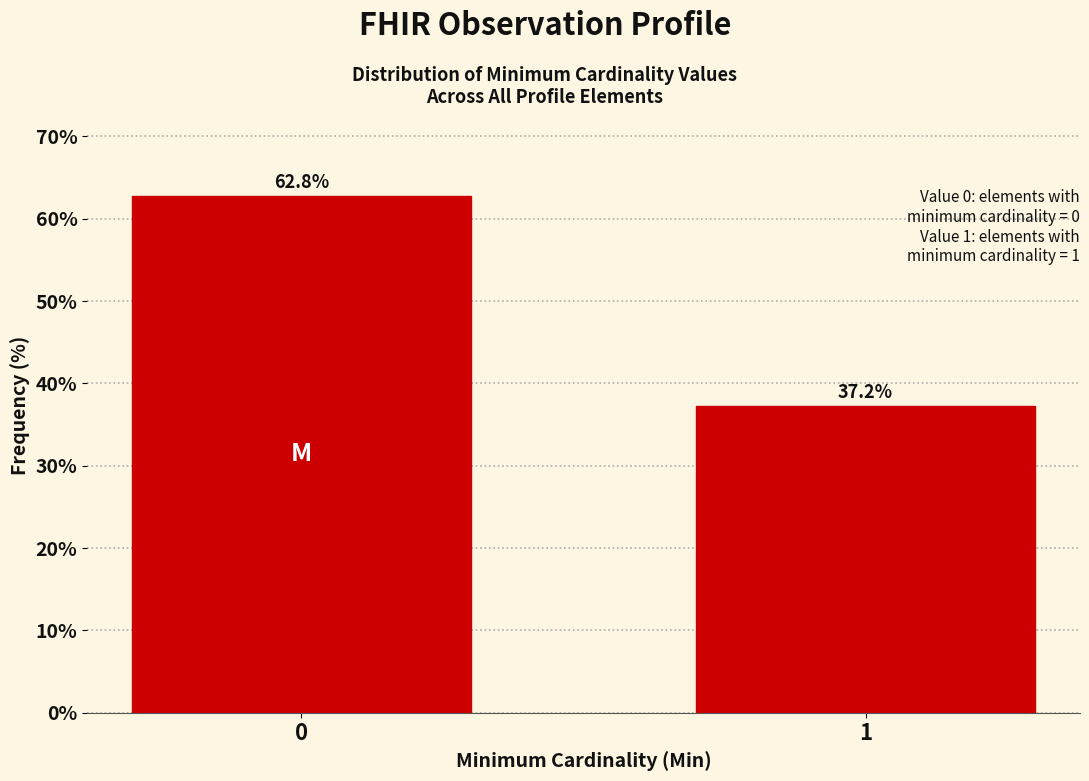

Reading left to right, what are all the values shown in this chart?

62.8	37.2